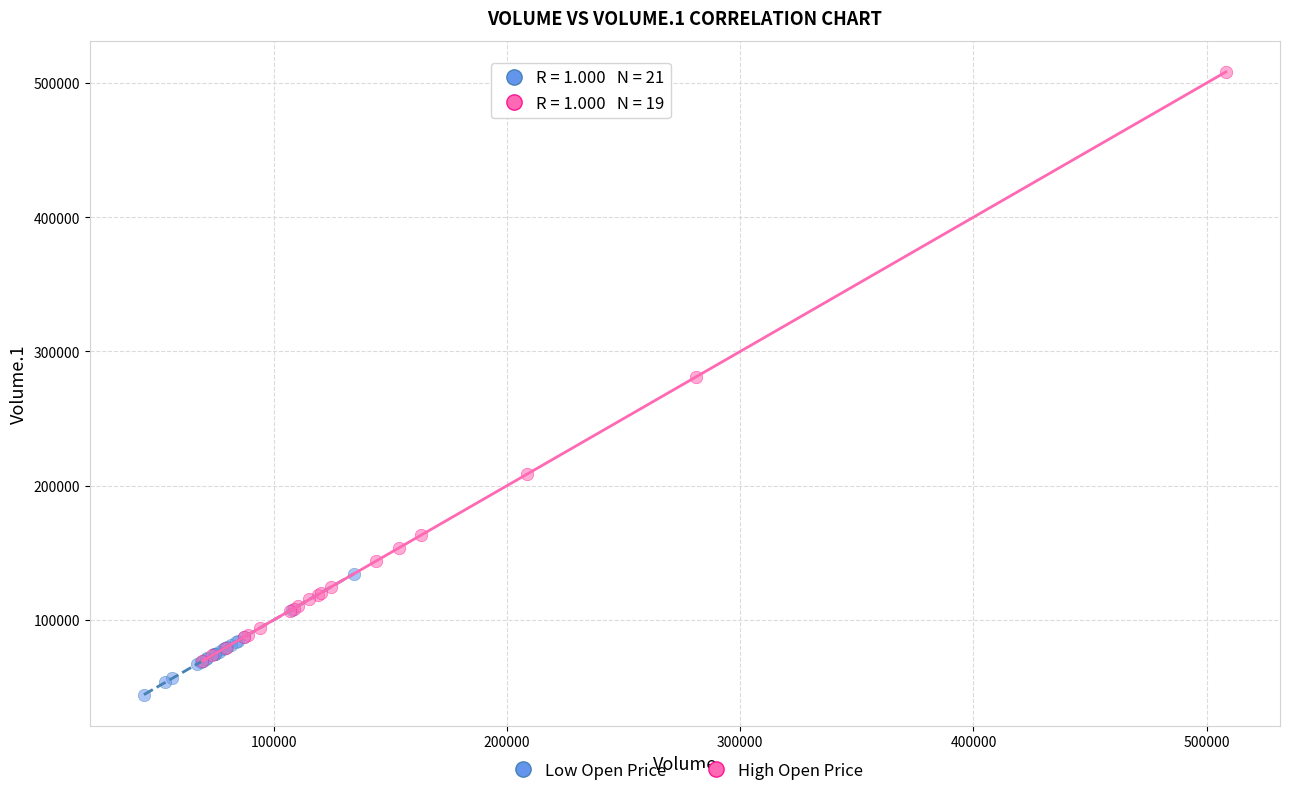

Which series has the widest spread of Y values?

High Open Price